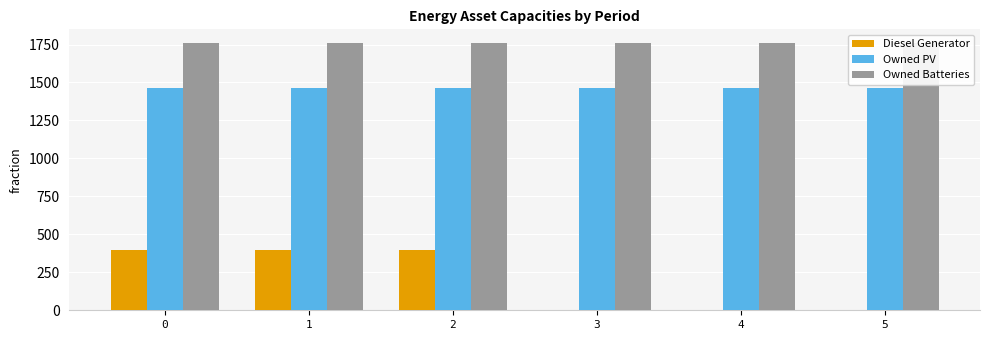

How many categories are shown in the chart?

6